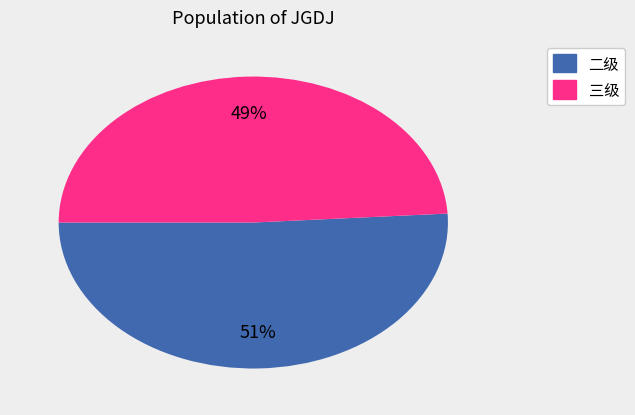

Combined, do 二级 and 三级 account for over 50%?

Yes